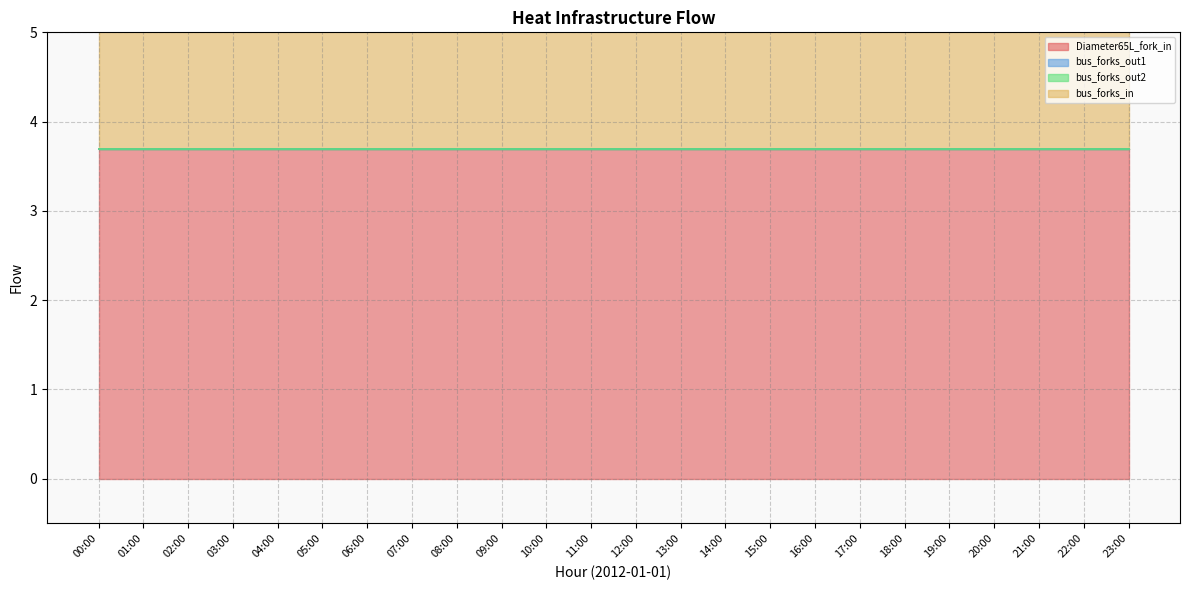

What position from the right is 10:00?

14